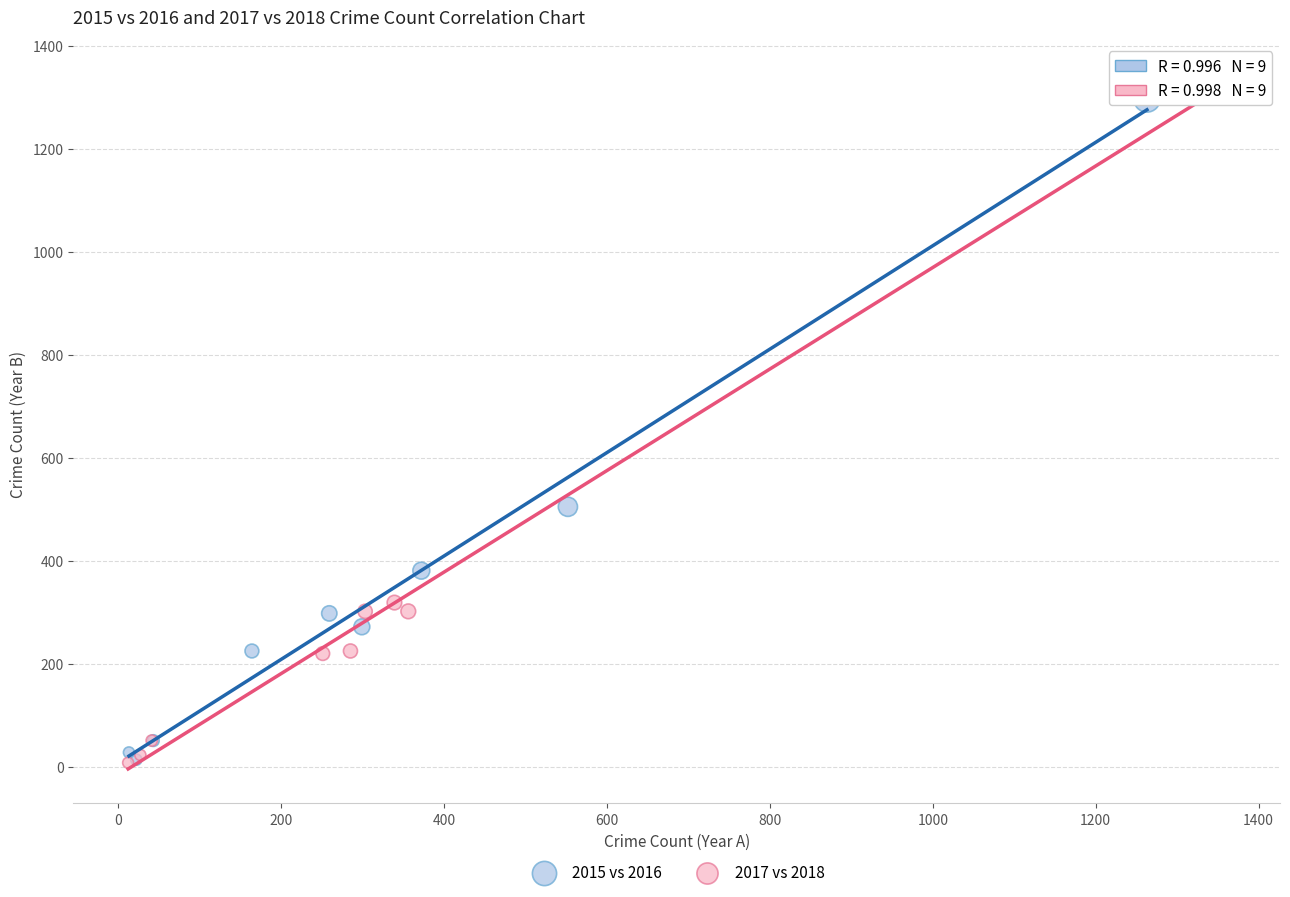

What are all the series names shown in the legend?

2015 vs 2016, 2017 vs 2018